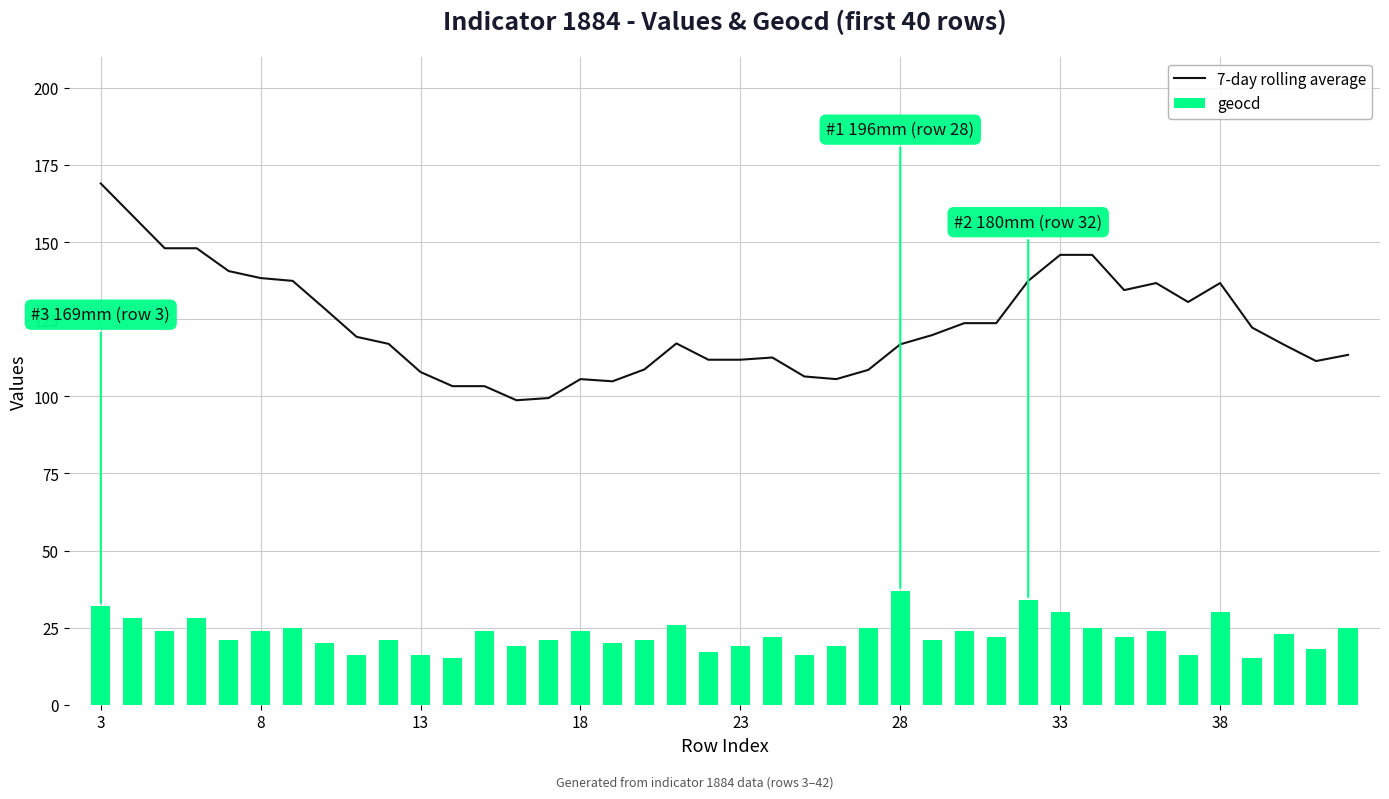

At how many categories does at least one series exceed 152?

2